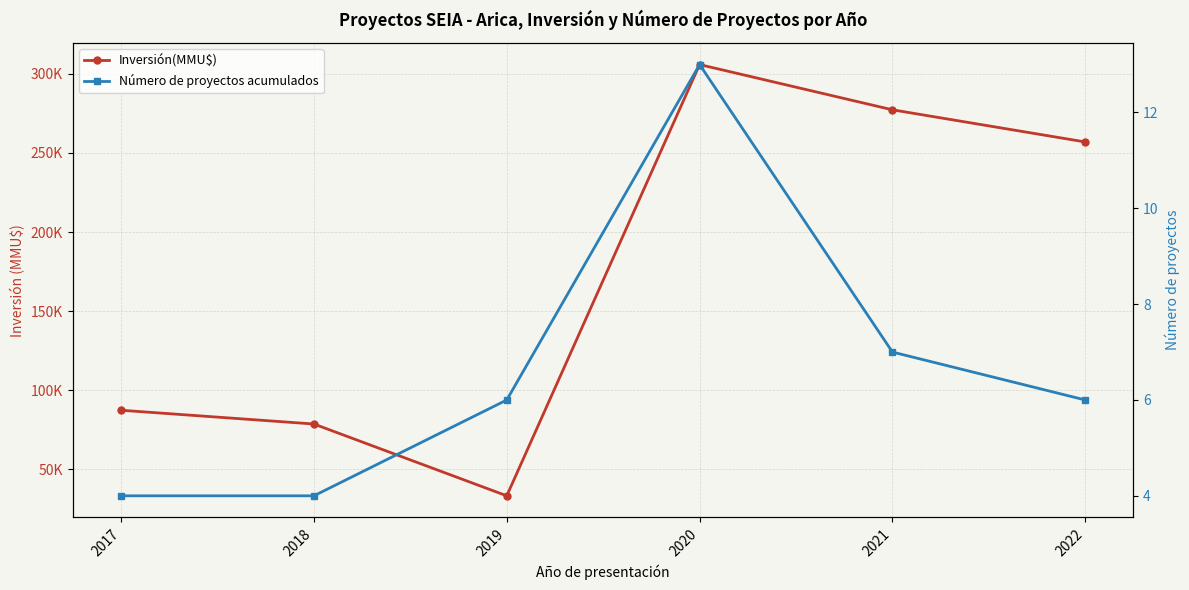

How many series are shown in this chart?

2